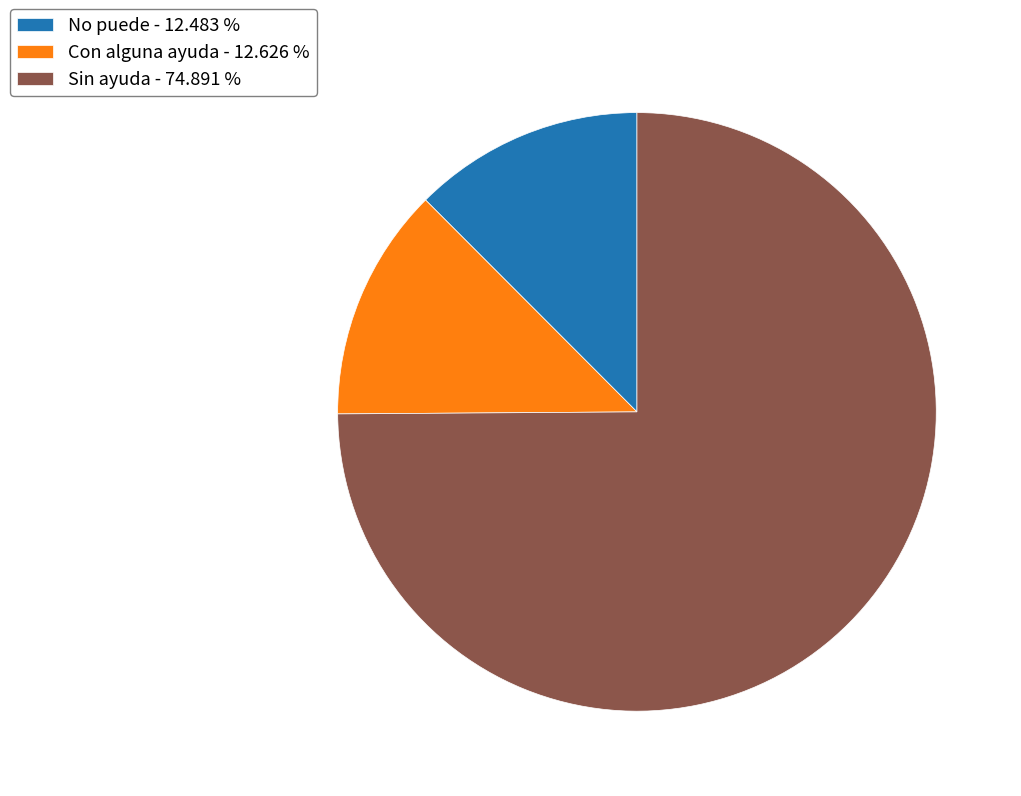

What is the ratio of the value at Sin ayuda - 74.891 % to the value at Con alguna ayuda - 12.626 %?

5.9